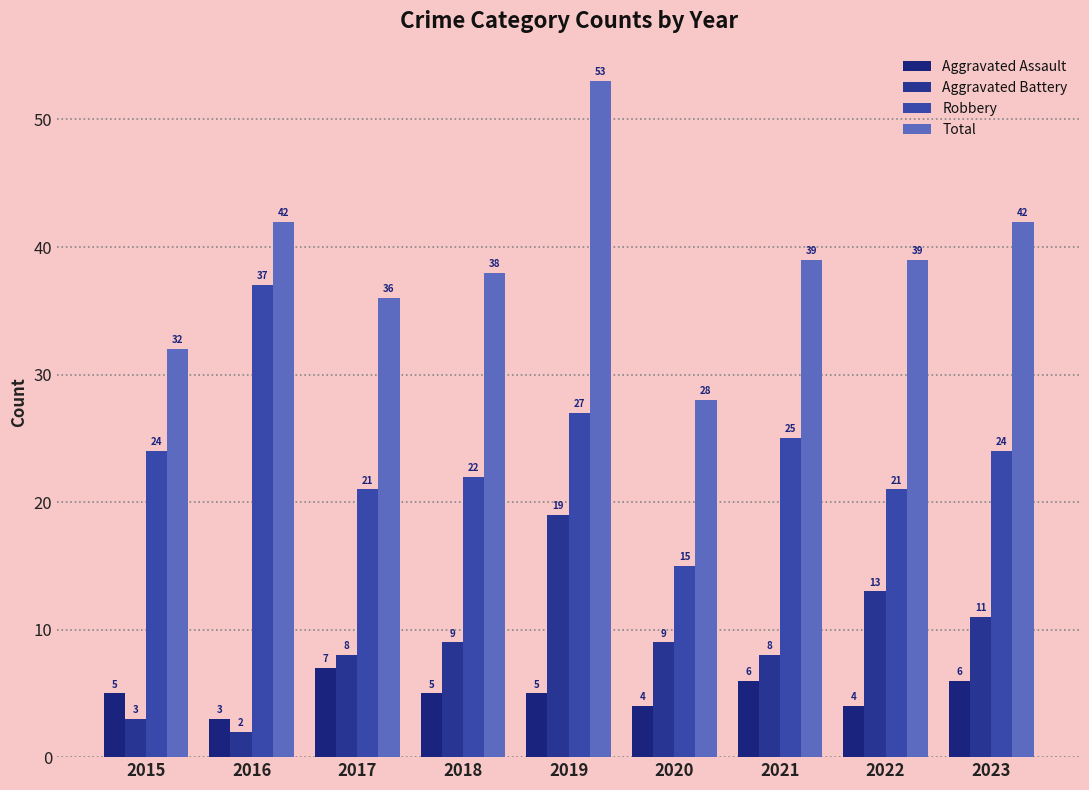

Which series has the widest spread of values?

Total